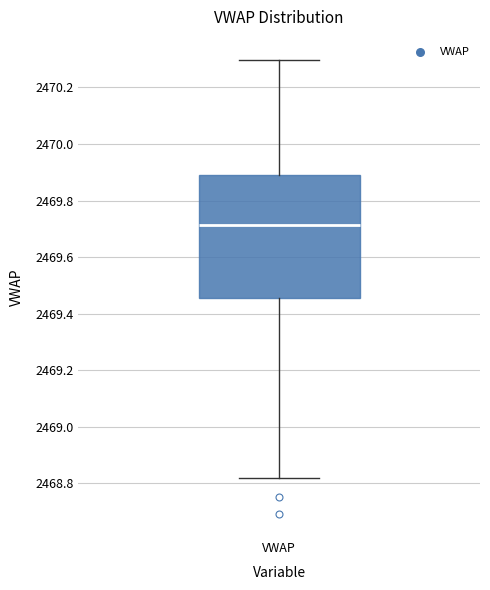

Where does the median line of the box for VWAP sit on the y-axis? The values are not printed on the chart, so give them approximately, as read against the axis.

2469.72